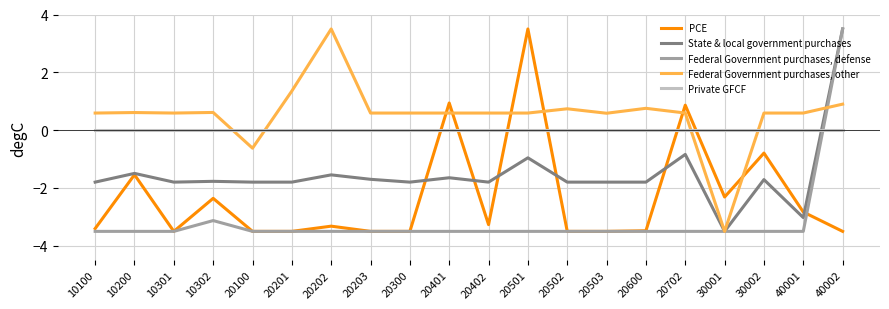

Between which two adjacent categories do PCE and Federal Government purchases, other first intersect?

20300 and 20401